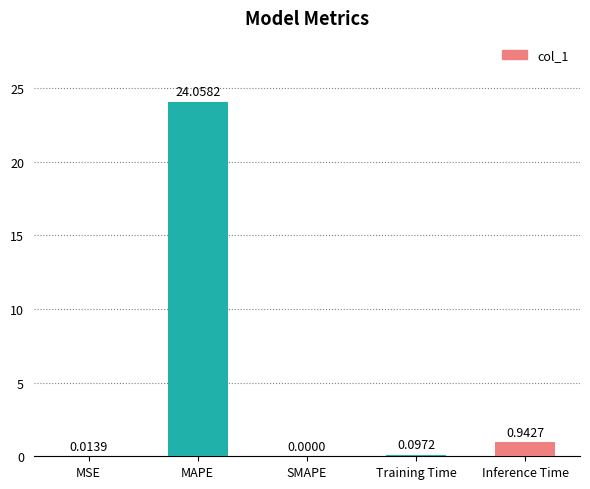

Which label corresponds to the largest value in the chart?

MAPE